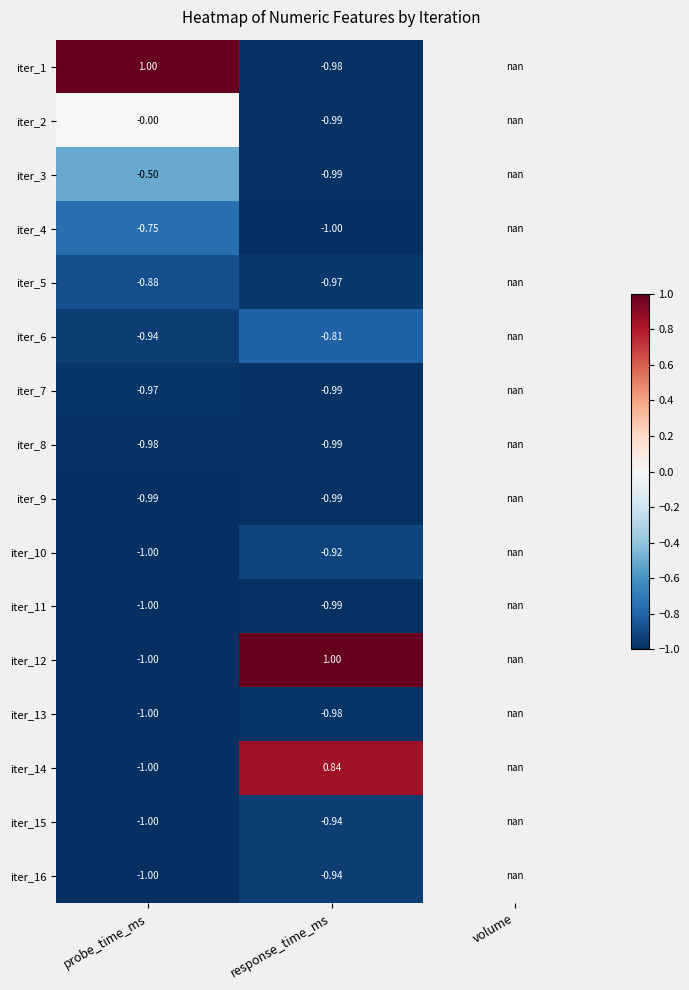

True or false: iter_9 has a value of -1.0 at probe_time_ms.

True